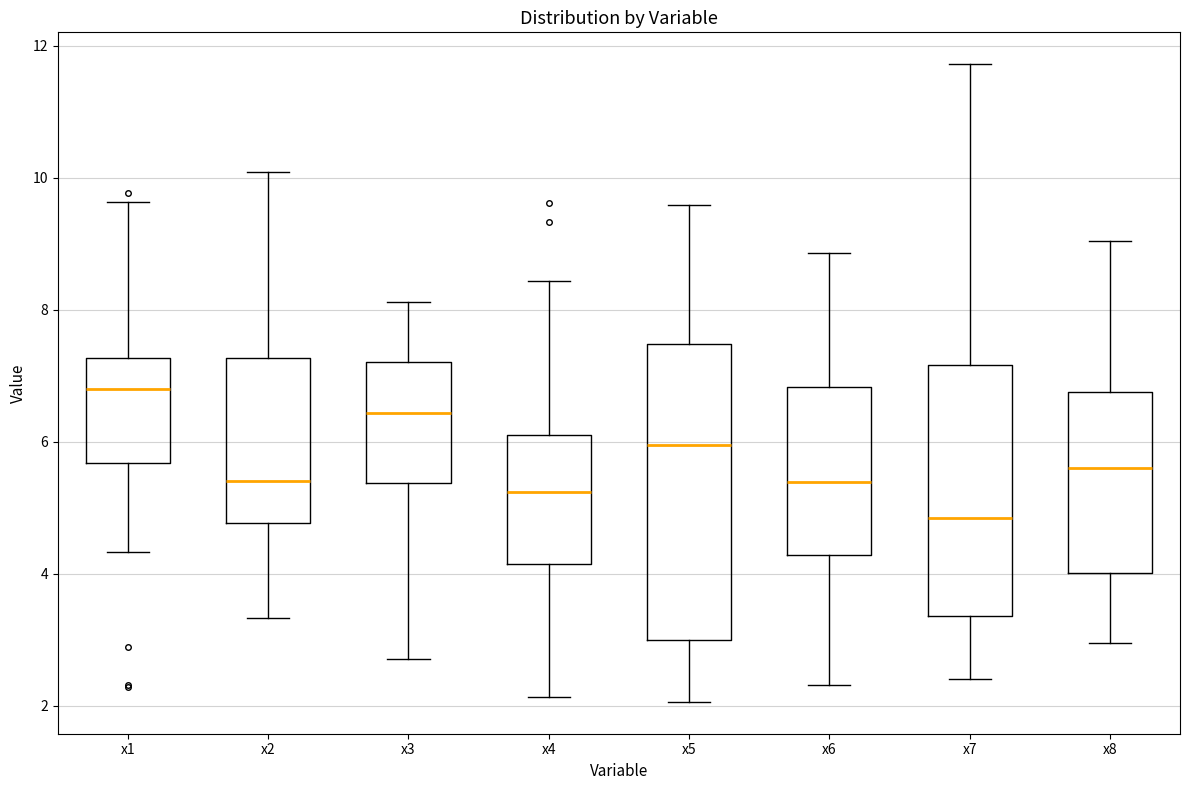

Which box's median line is the lowest?

x7